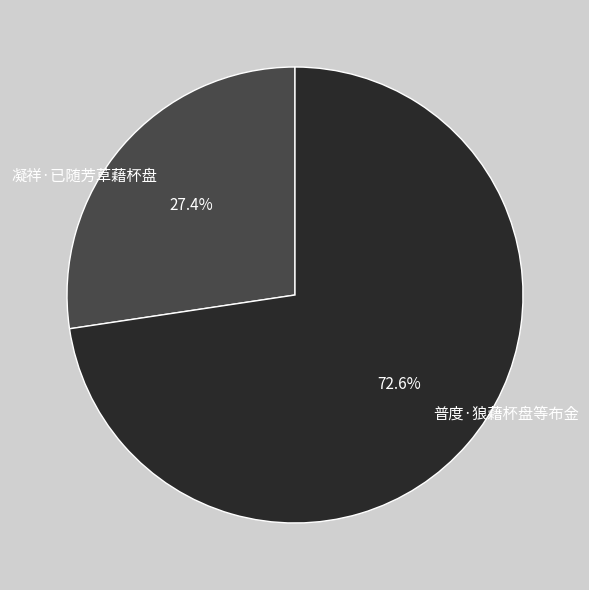

Is 凝祥·已随芳草藉杯盘 the majority of the pie?

No